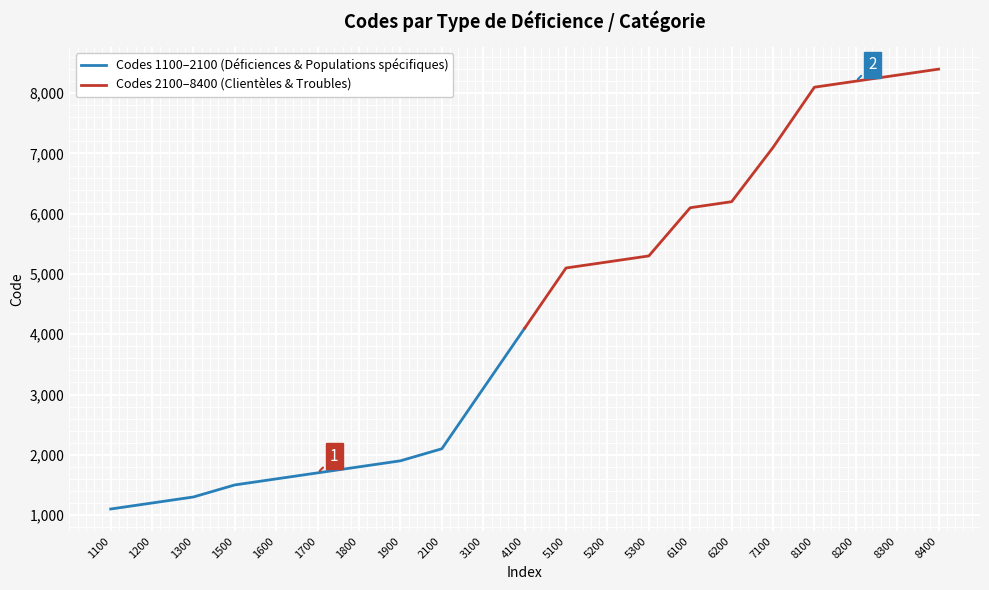

What is the greatest value displayed?

8400